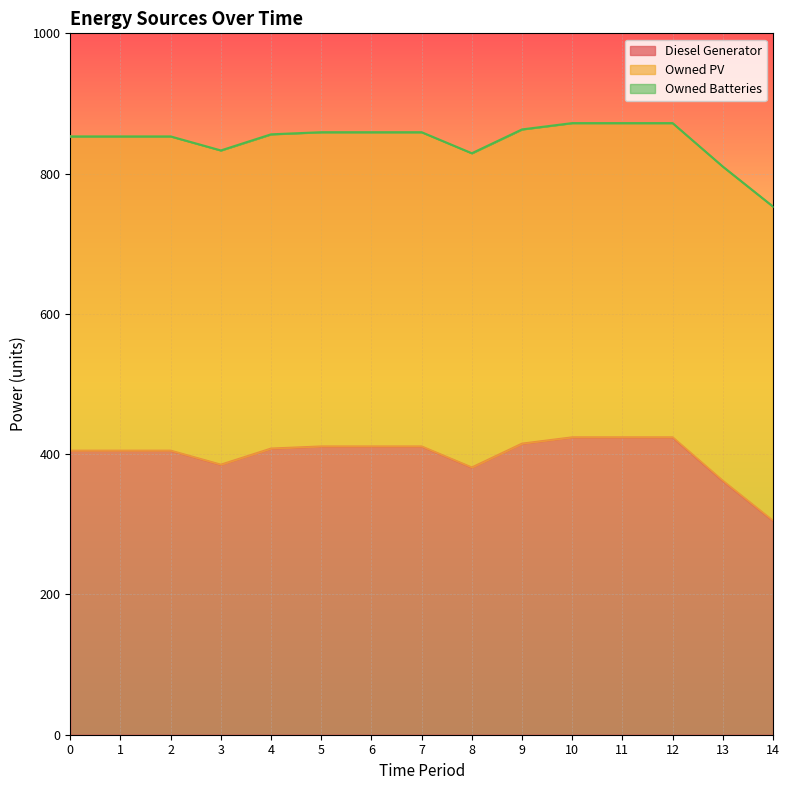

Reading left to right, extract all data points from this chart.

Diesel Generator: 0=405	1=405	2=405	3=385	4=408	5=411	6=411	7=411	8=381	9=415	10=424	11=424	12=424	13=362	14=305
Owned PV: 0=448	1=448	2=448	3=448	4=448	5=448	6=448	7=448	8=448	9=448	10=448	11=448	12=448	13=448	14=448
Owned Batteries: 0=0	1=0	2=0	3=0	4=0	5=0	6=0	7=0	8=0	9=0	10=0	11=0	12=0	13=0	14=0